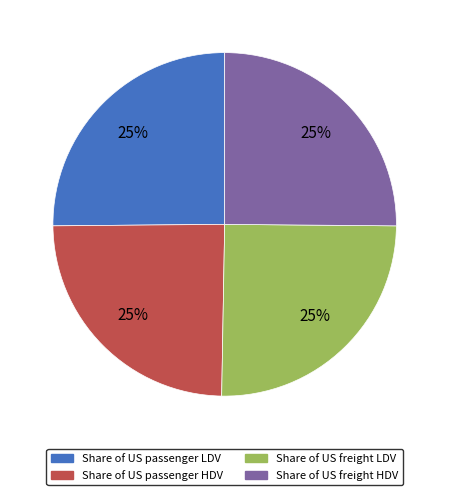

To the nearest percent, what is the average slice percentage?

25%